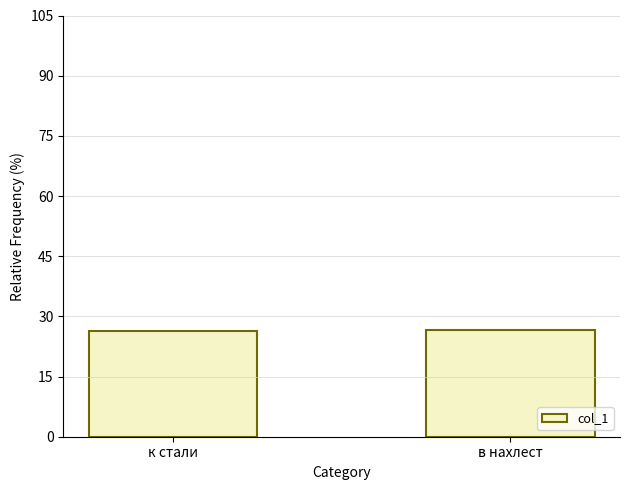

What is the value of the 2nd bar from the left?

26.6